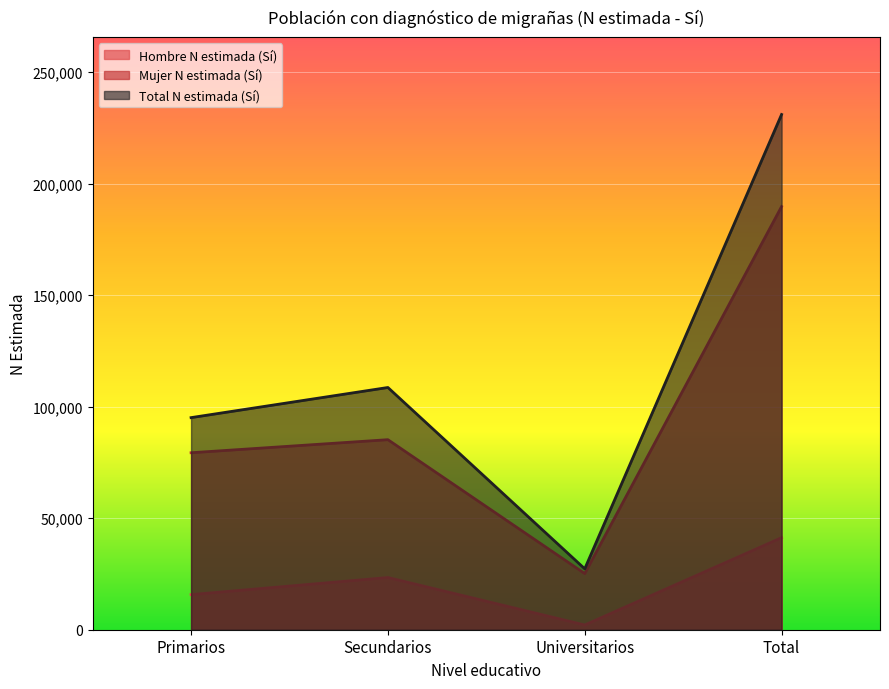

What is the minimum value for Mujer N estimada (Sí)?

25181